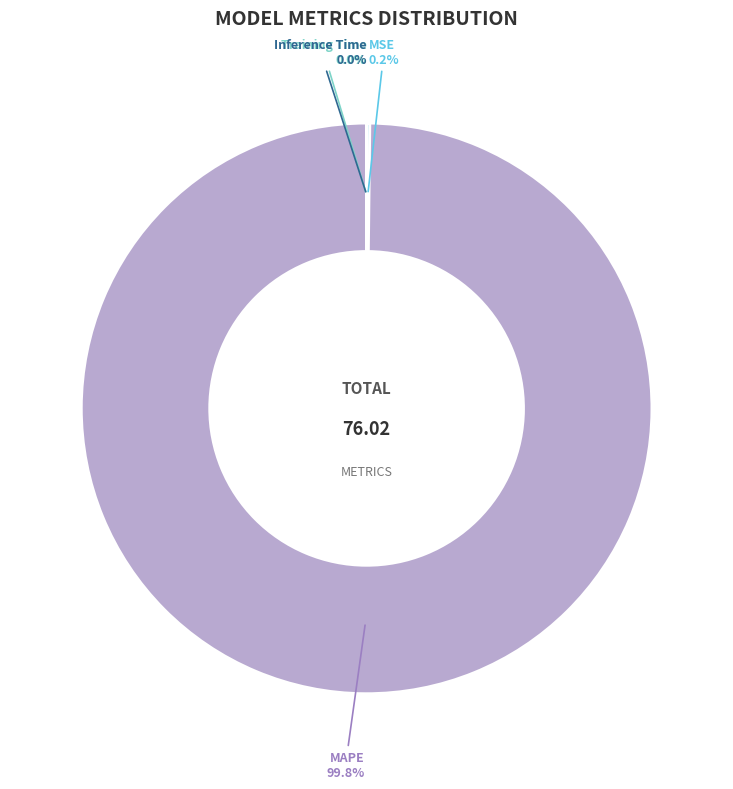

Is there any slice that represents more than half of the pie?

Yes